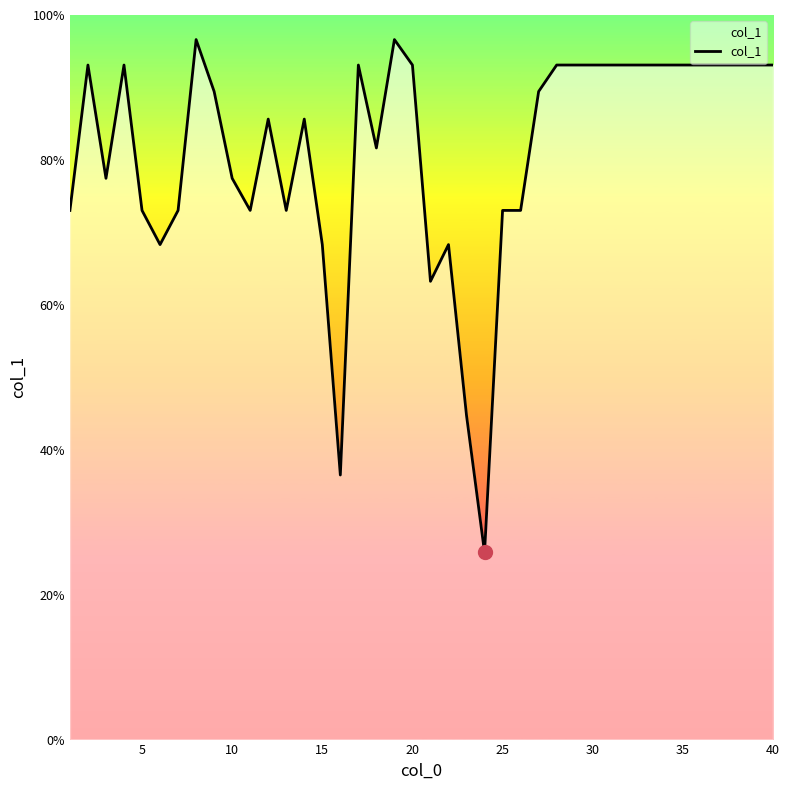

What is the smallest value displayed?

25.8